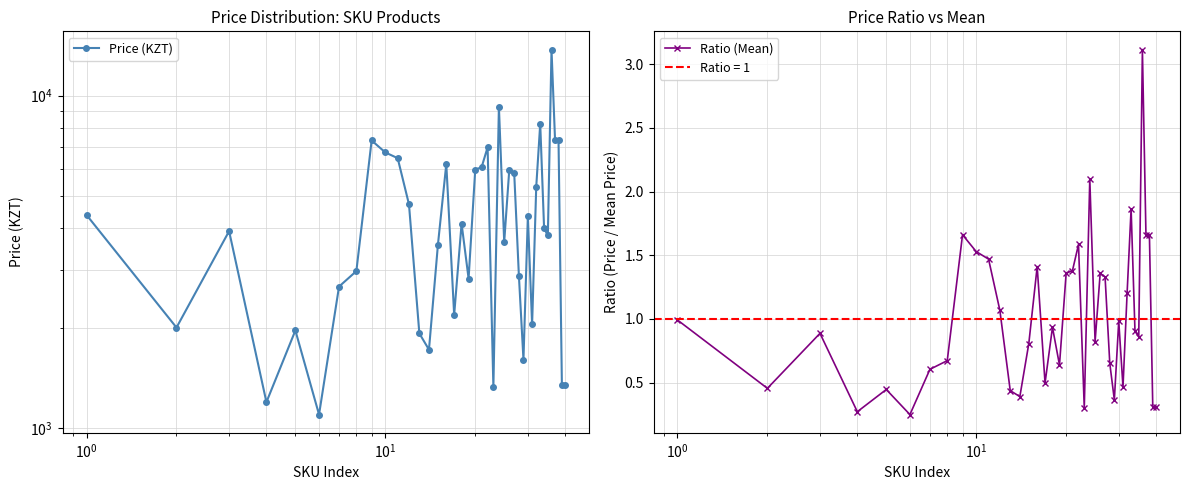

True or false: Price (KZT) and Ratio (Mean) cross at least once.

False